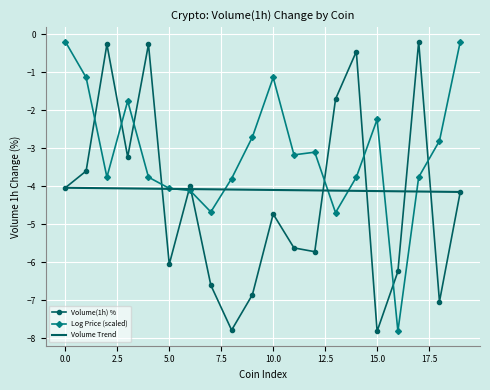

The chart shows a value of -6.5 at 0. True or false?

False